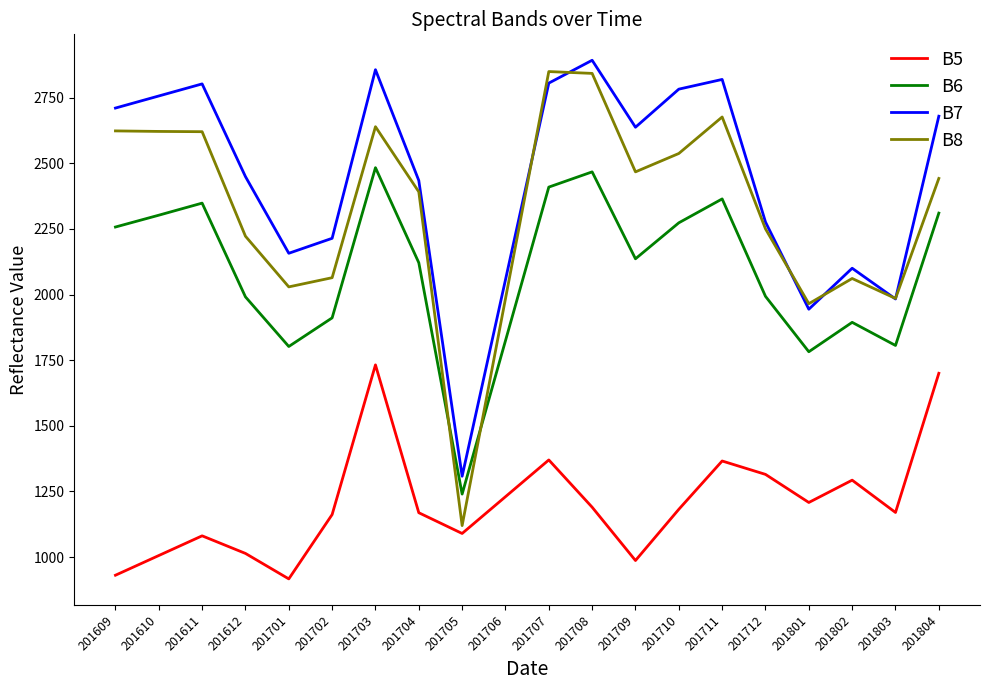

True or false: B6 and B5 intersect in this chart.

False